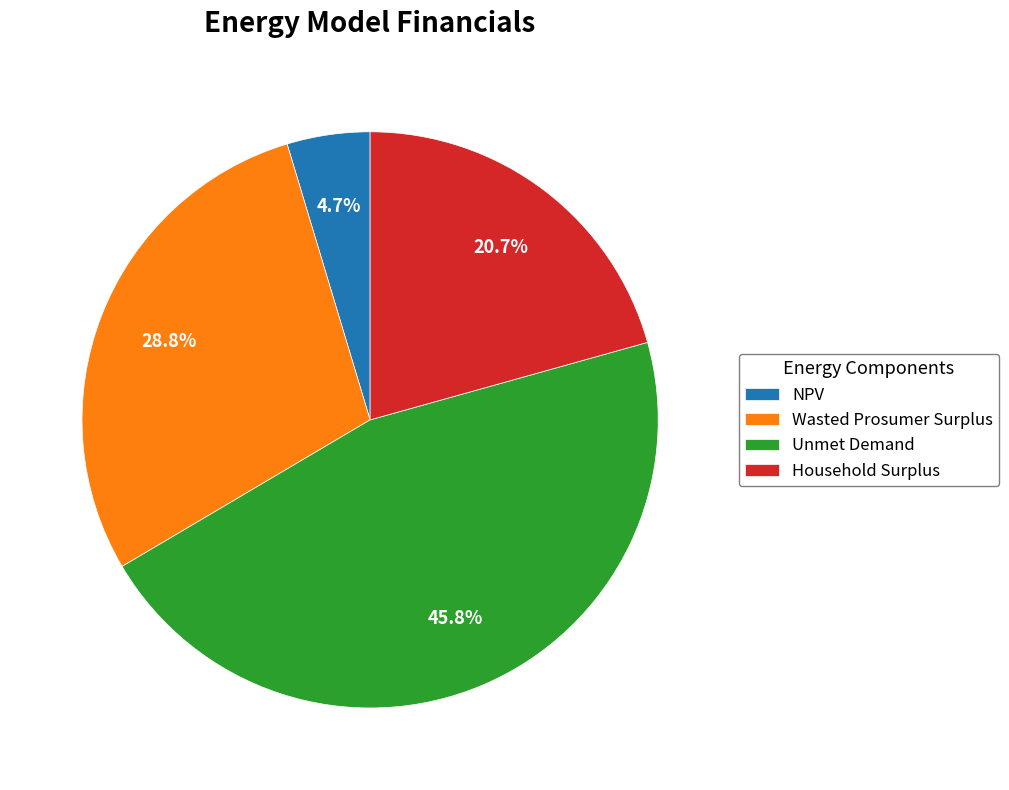

To the nearest percent, what is the difference between the NPV and Unmet Demand slice percentages?

41%